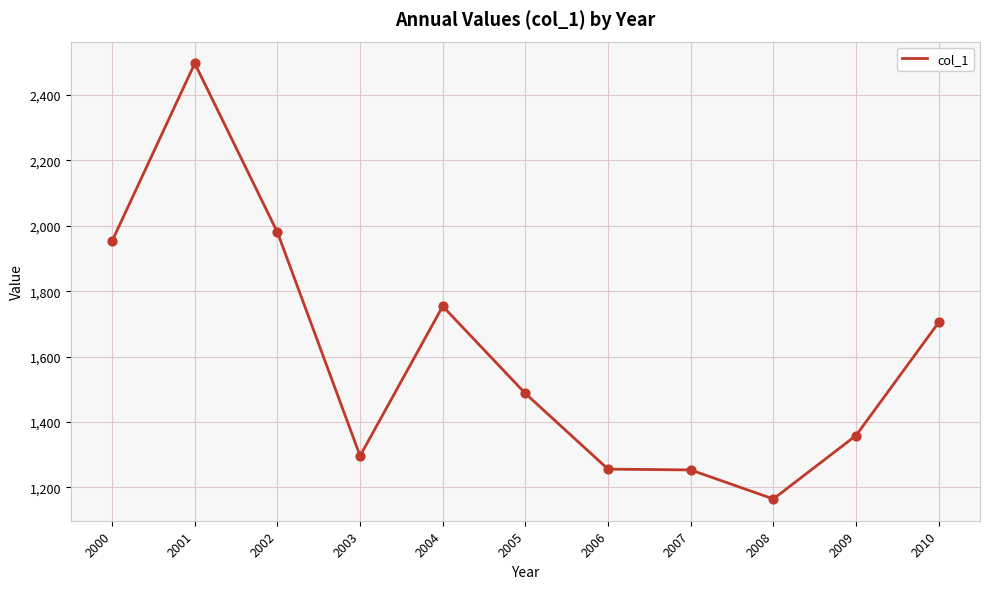

What is the change in value from 2002 to 2009?

-621.8